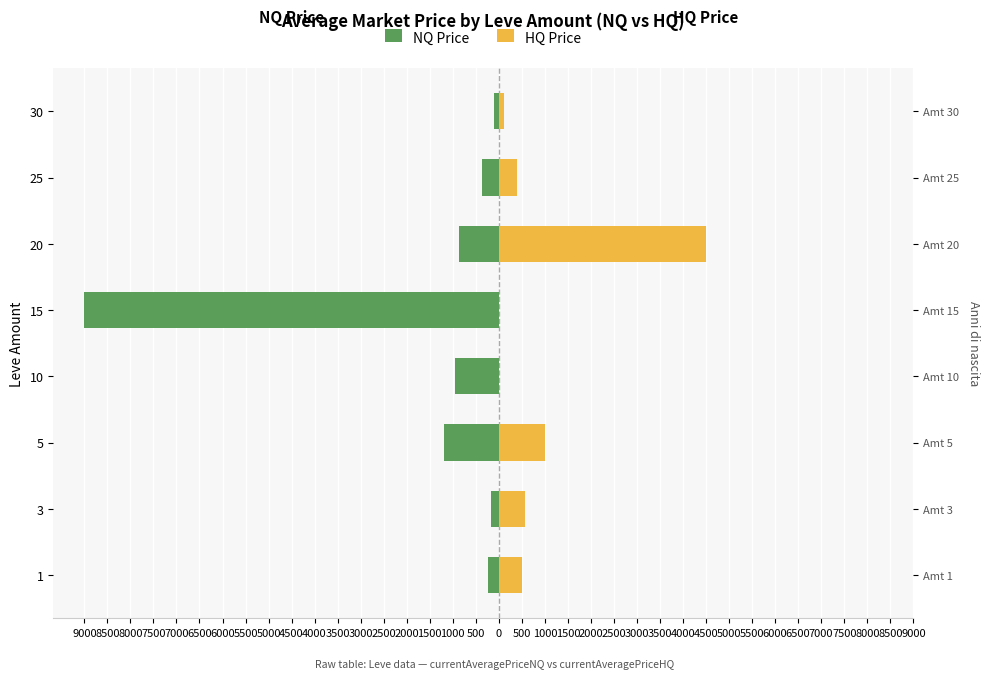

What is the maximum value for NQ Price?

-97.1